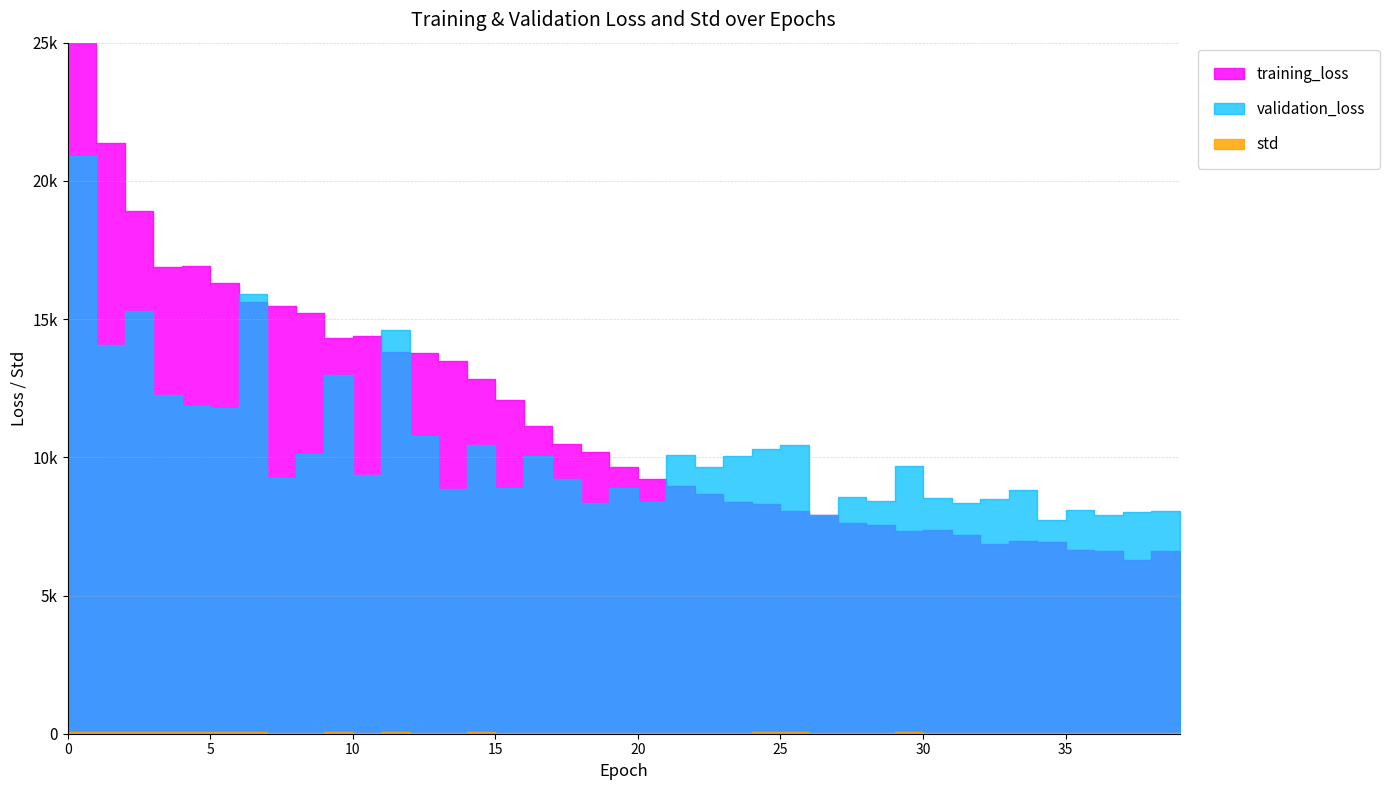

How many interior local valleys does the std series have?

12